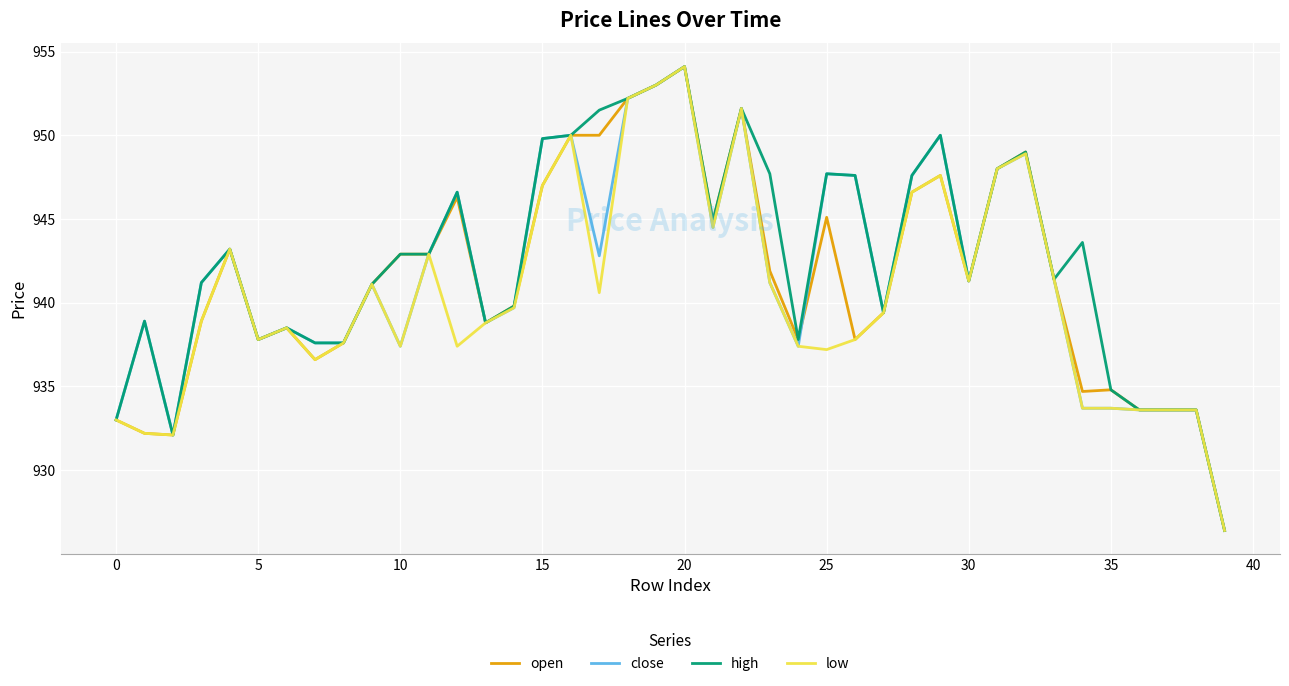

What is the maximum value shown in the chart?

954.1